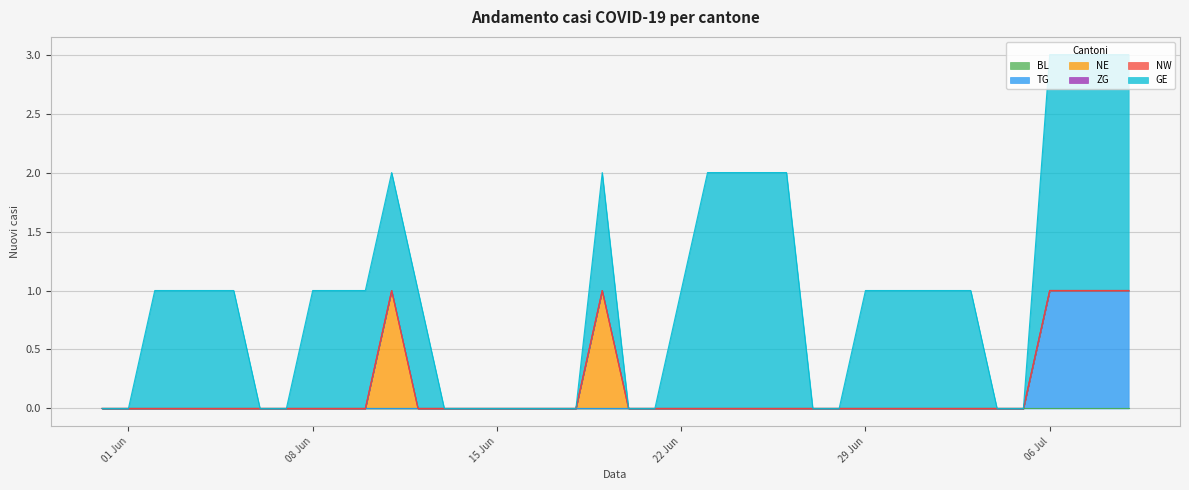

Does the chart display data point markers on the line(s)?

No